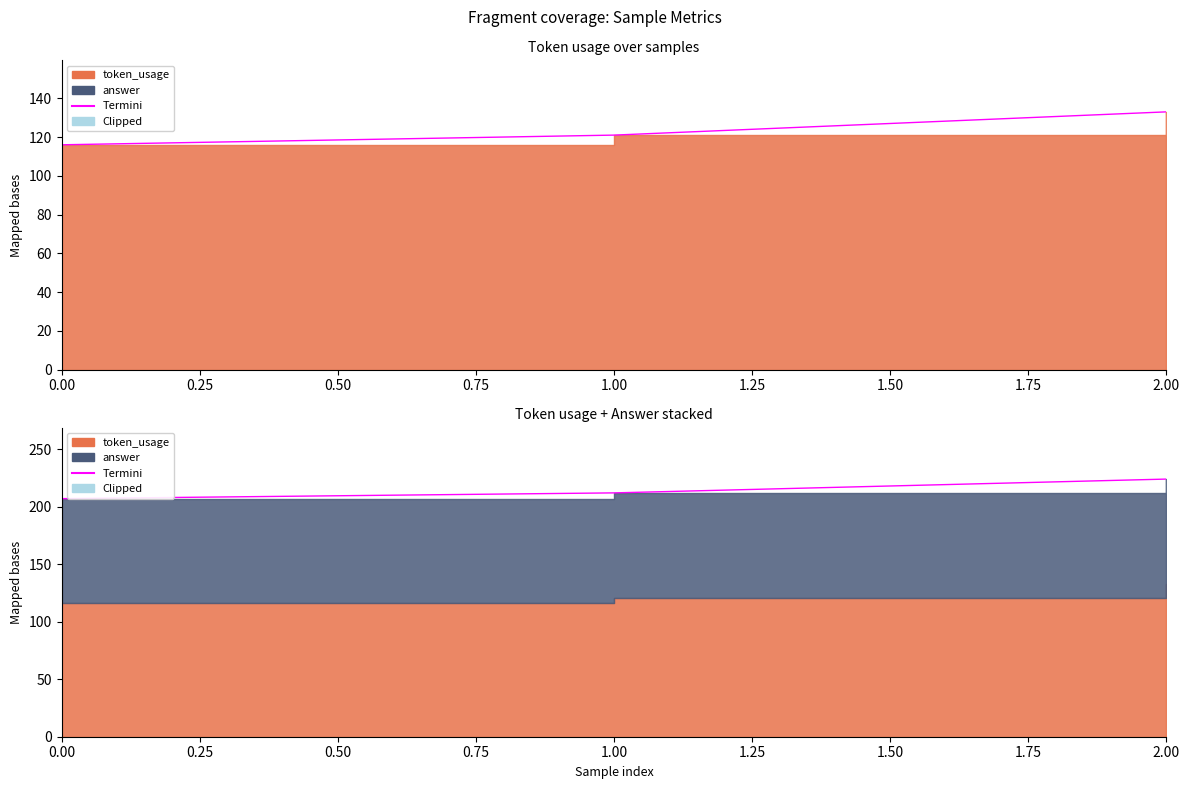

Reading right to left, transcribe all the data shown in this chart.

2=133	1=121	0=116